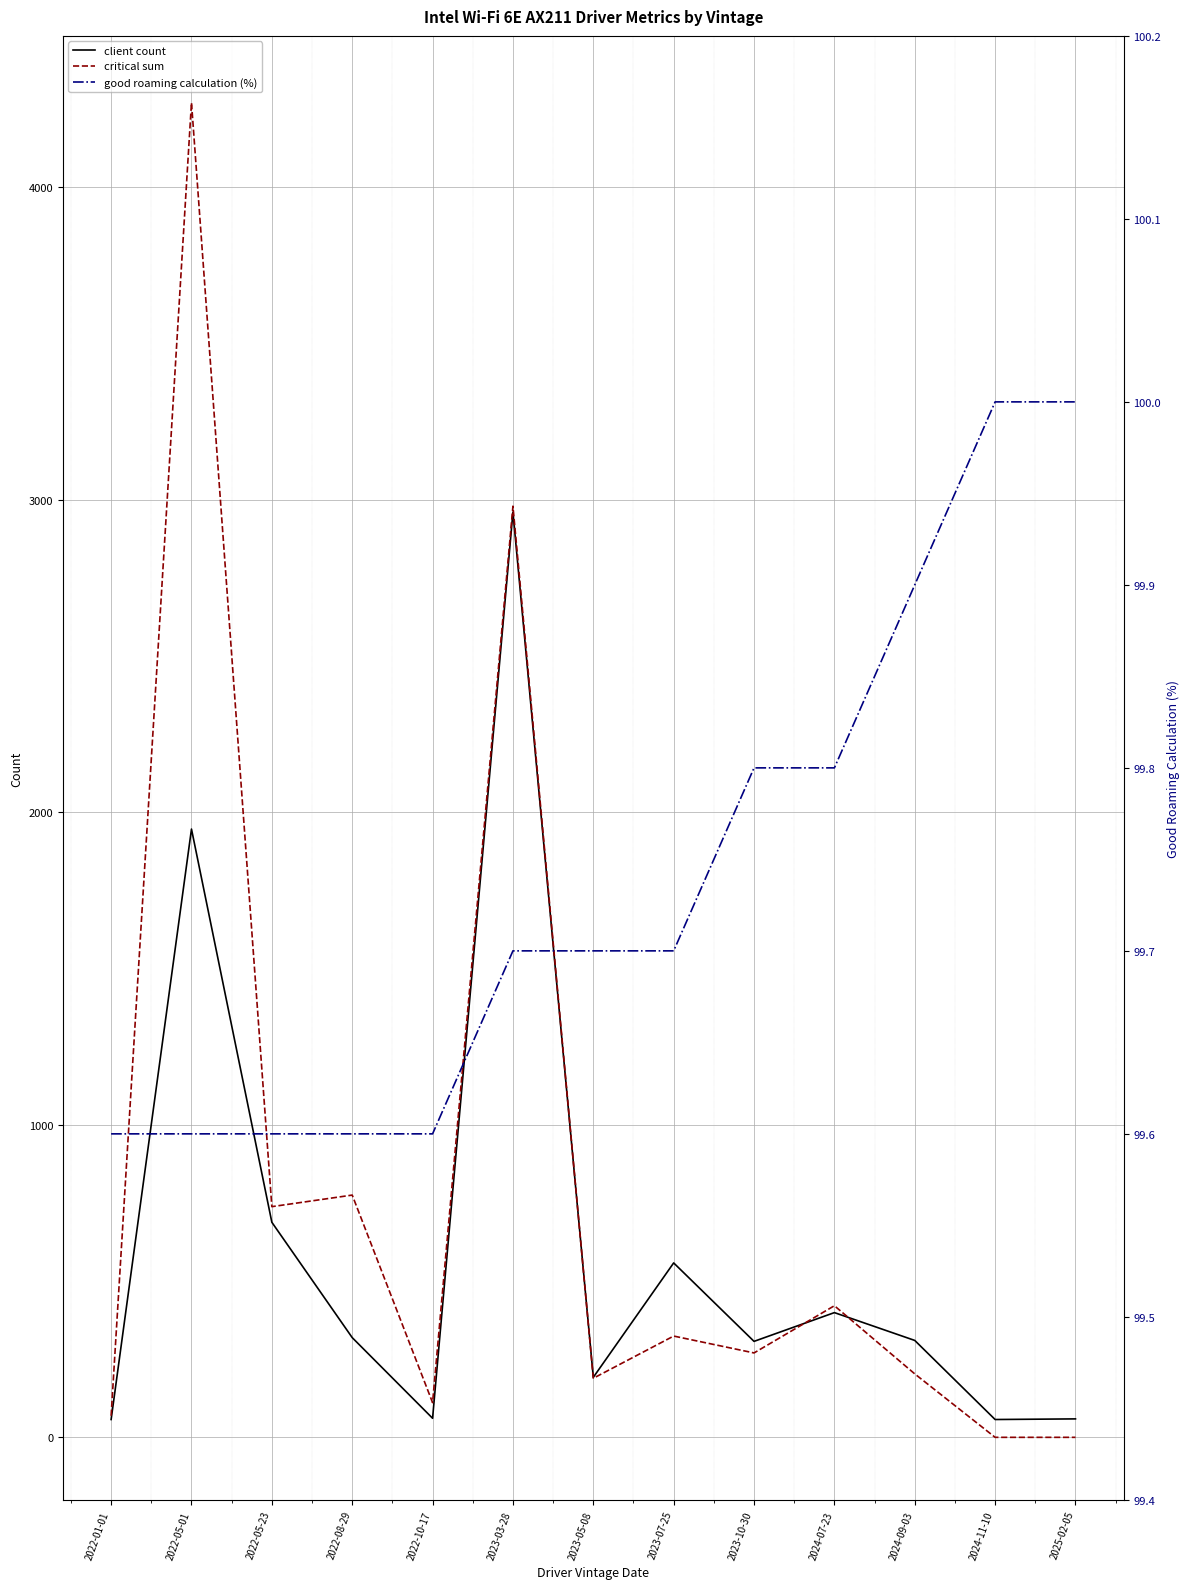

True or false: good roaming calculation (%) has a value of 169.8 at 2022-01-01.

False